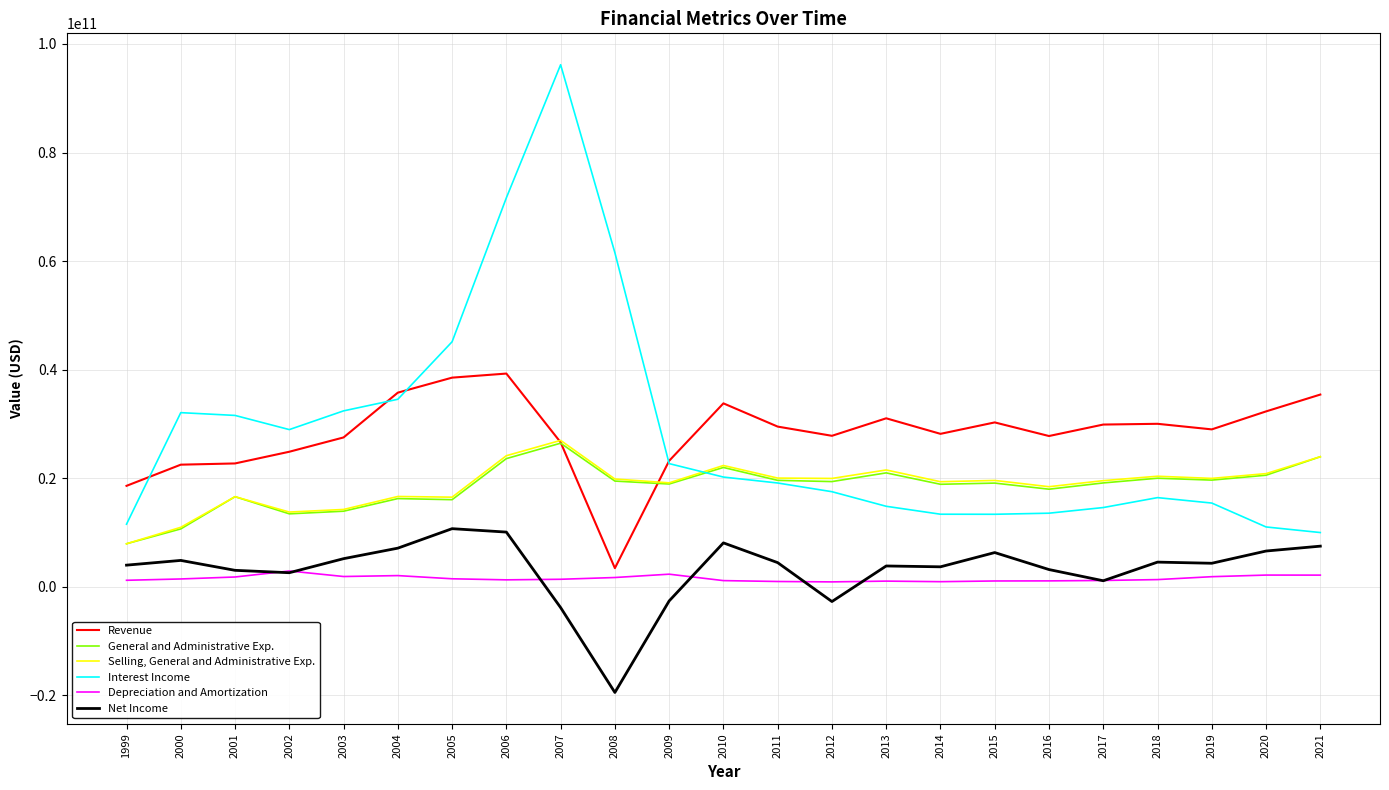

The value of Revenue at 2012 is 27792443943. True or false?

True